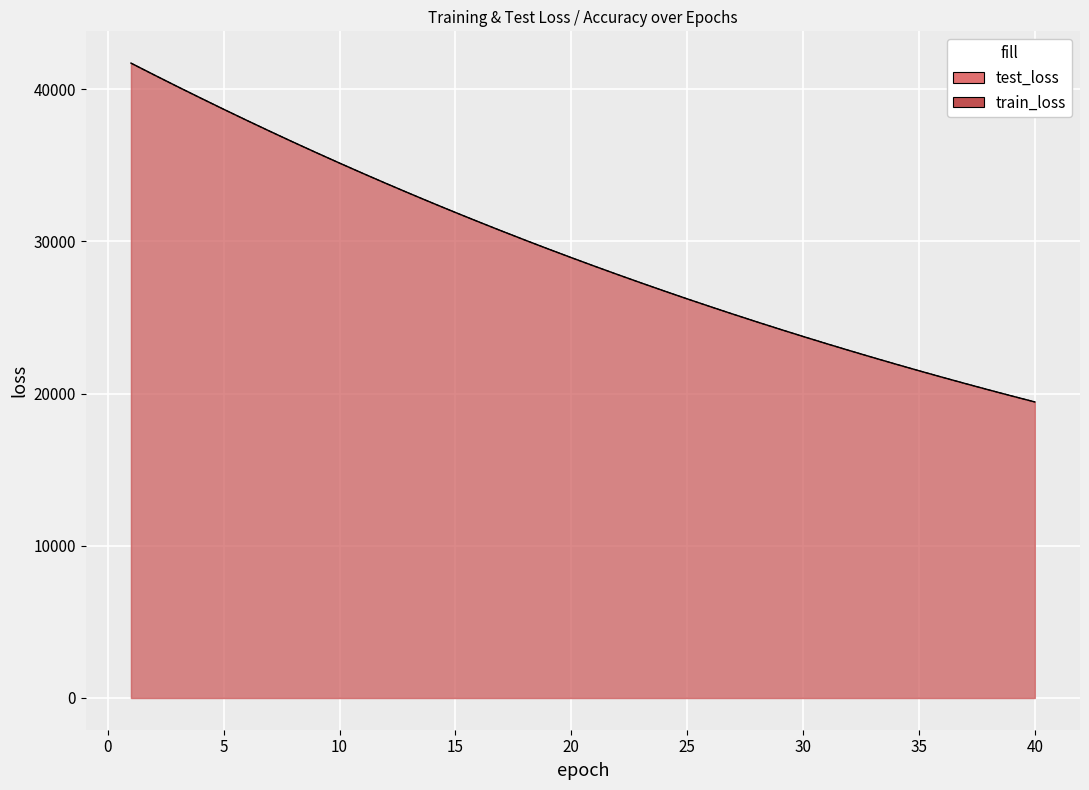

What is the difference between the maximum and minimum values in the train_loss series?

22260.5